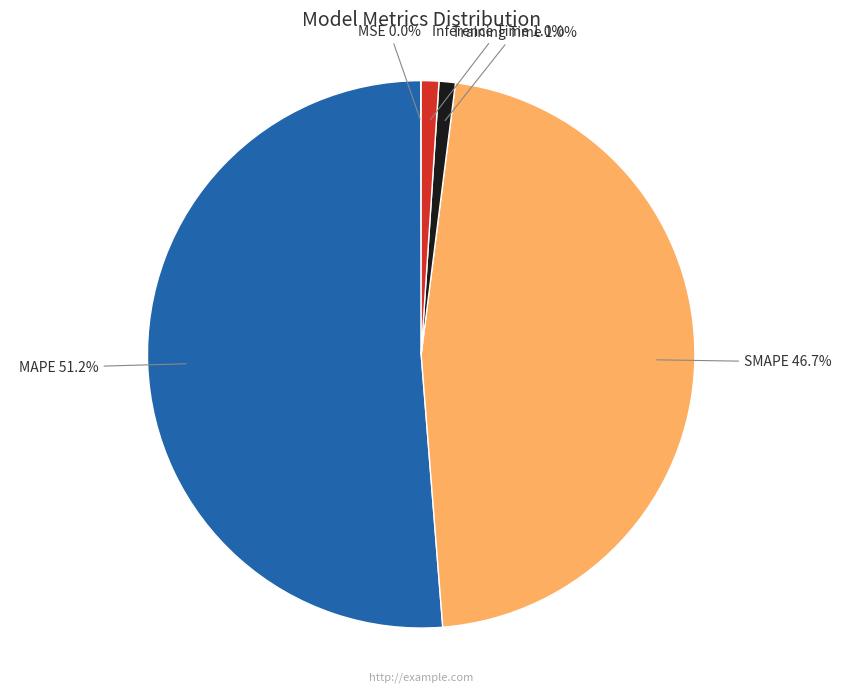

Does any single category account for the majority?

Yes